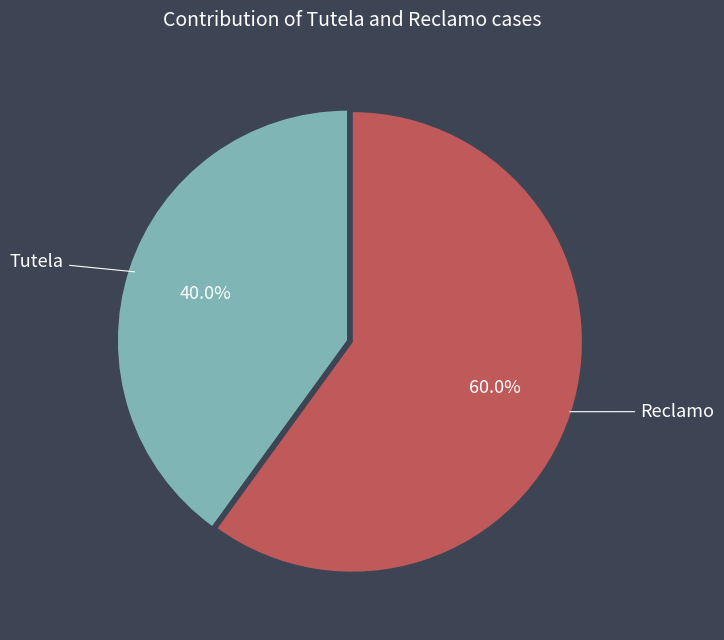

Is there any slice that represents more than half of the pie?

Yes